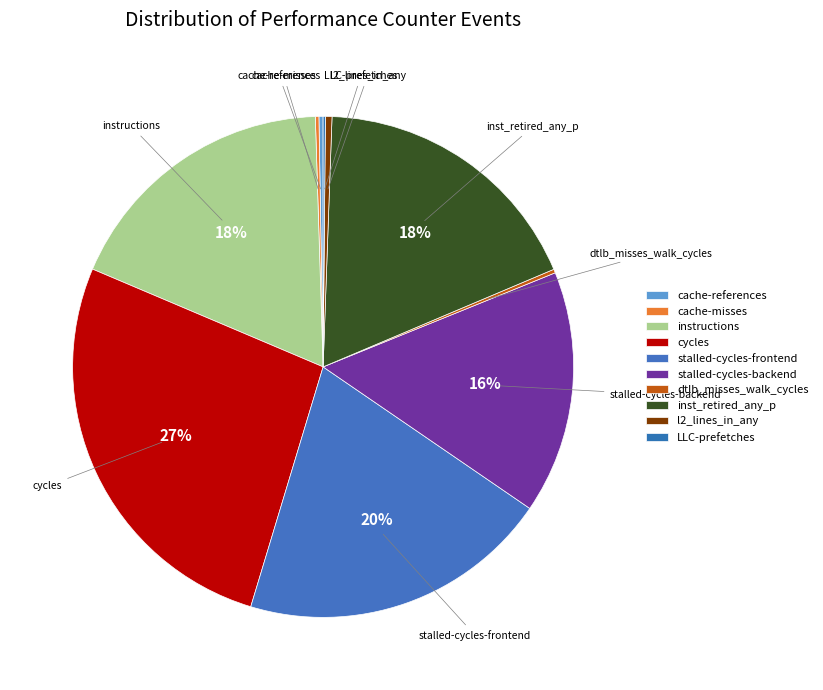

Is dtlb_misses_walk_cycles the majority of the pie?

No